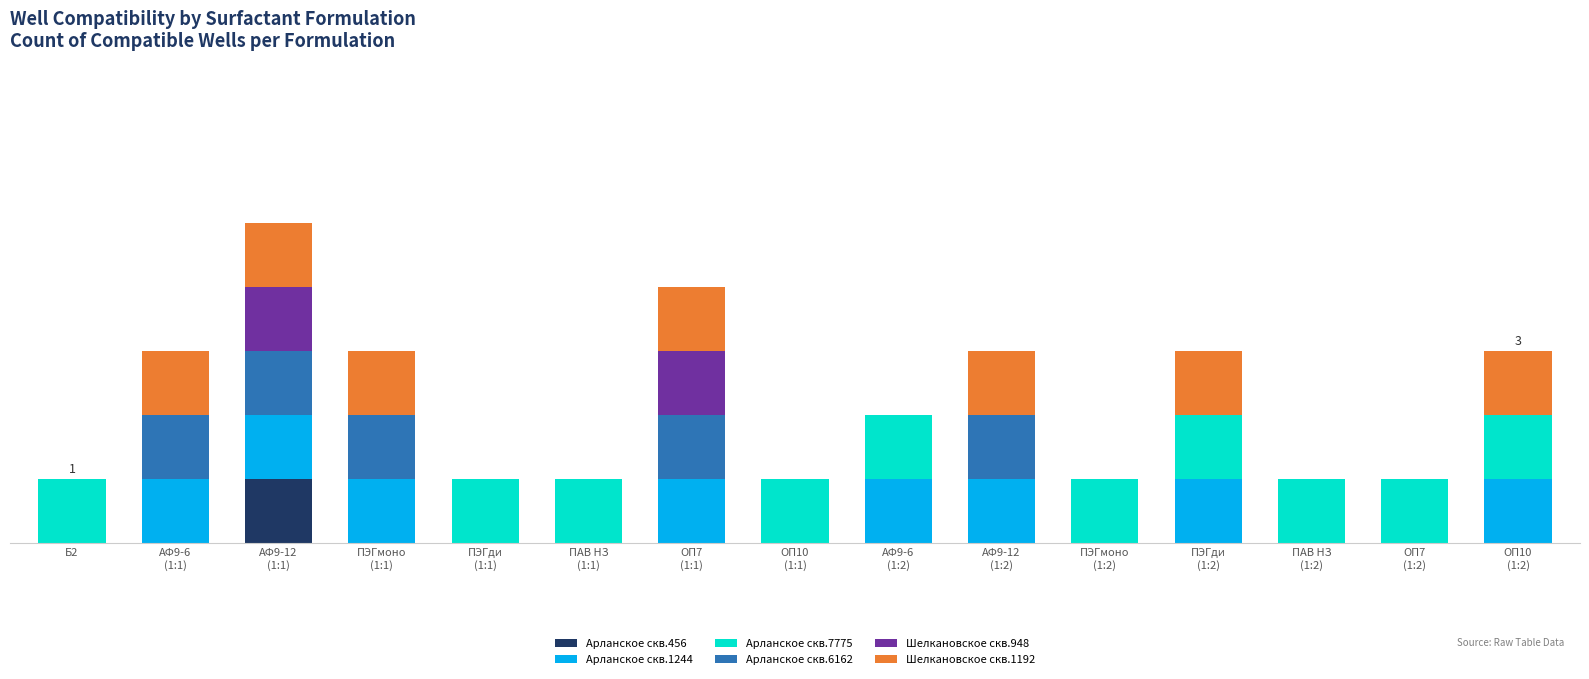

Is it true that Арланское скв.6162 equals 0 at ПЭГди
(1:2)?

True